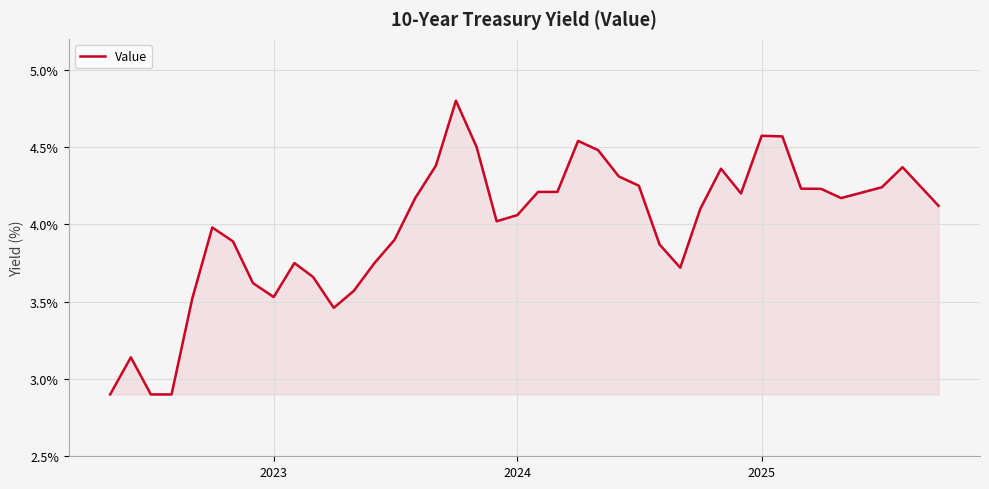

Count the number of data series in this chart.

1